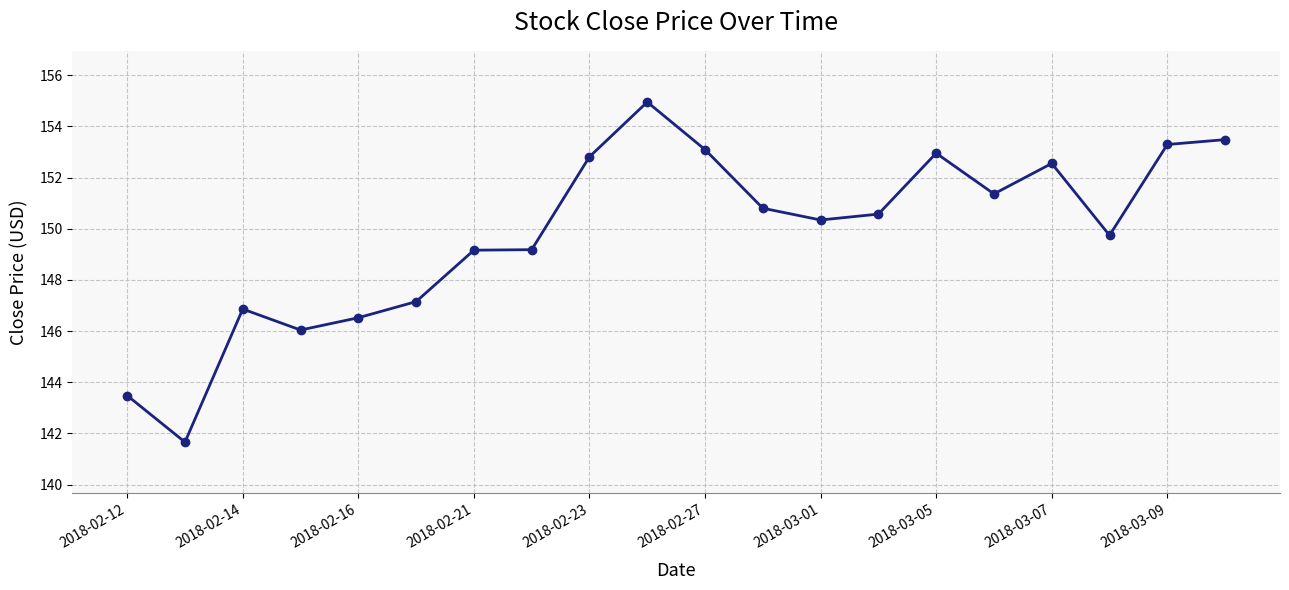

What is the minimum value shown in the chart?

141.7